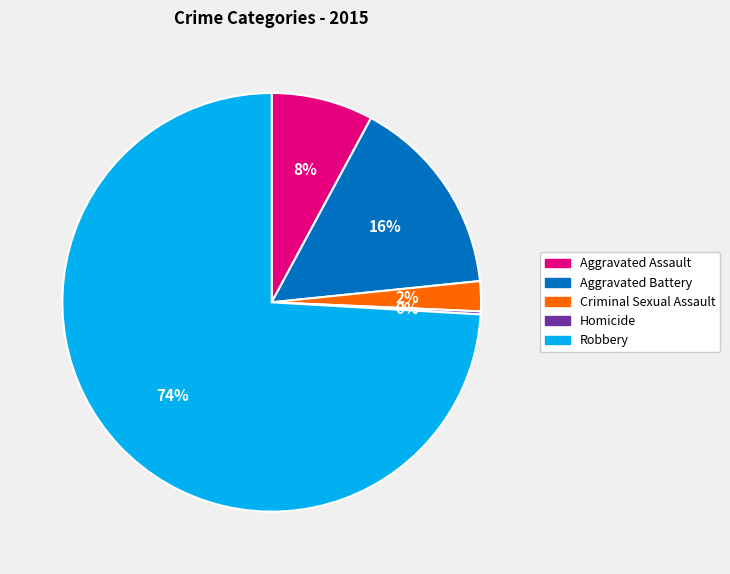

What percentage is the Aggravated Assault slice, to the nearest percent?

8%